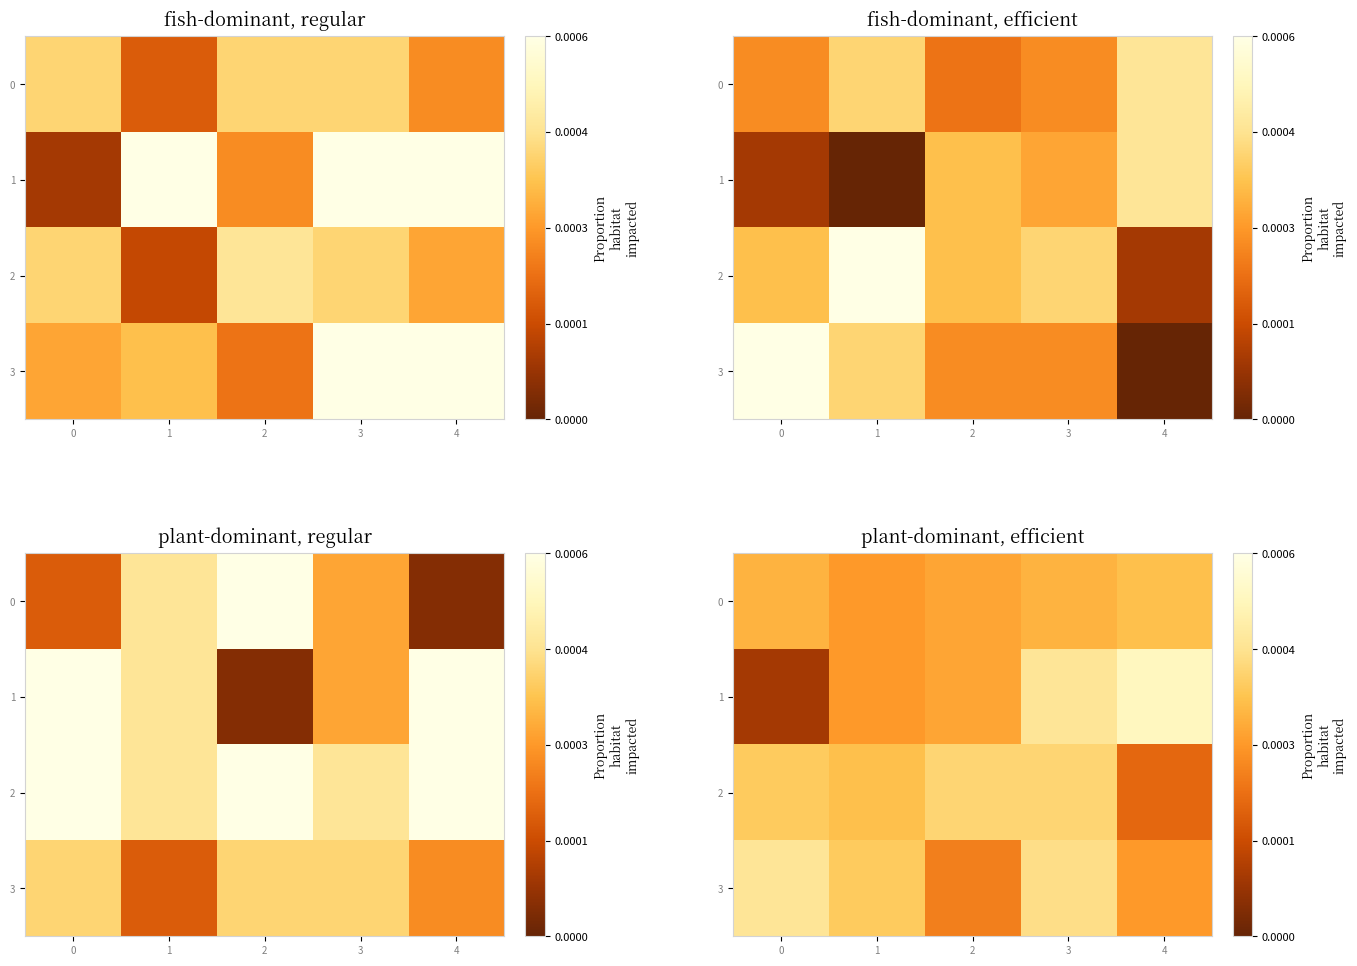

True or false: 0 has a value of 42.1 at 2.

False